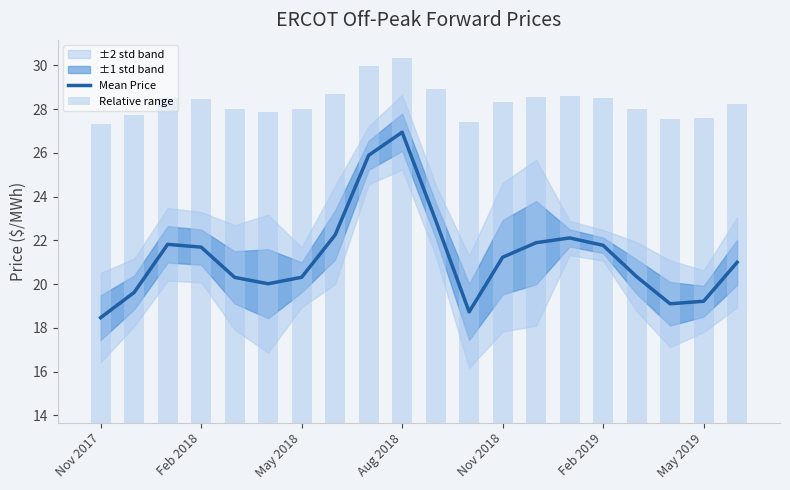

What is the value of the Mean Price bar at the 15th from the left?

22.1